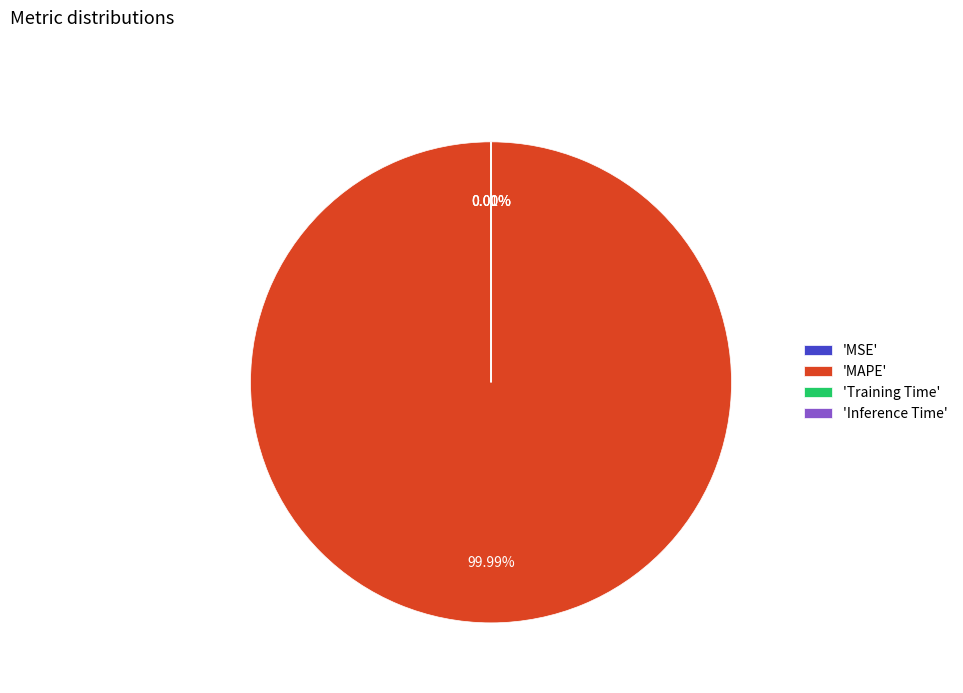

The MAPE slice represents 99% of the pie. True or false?

False